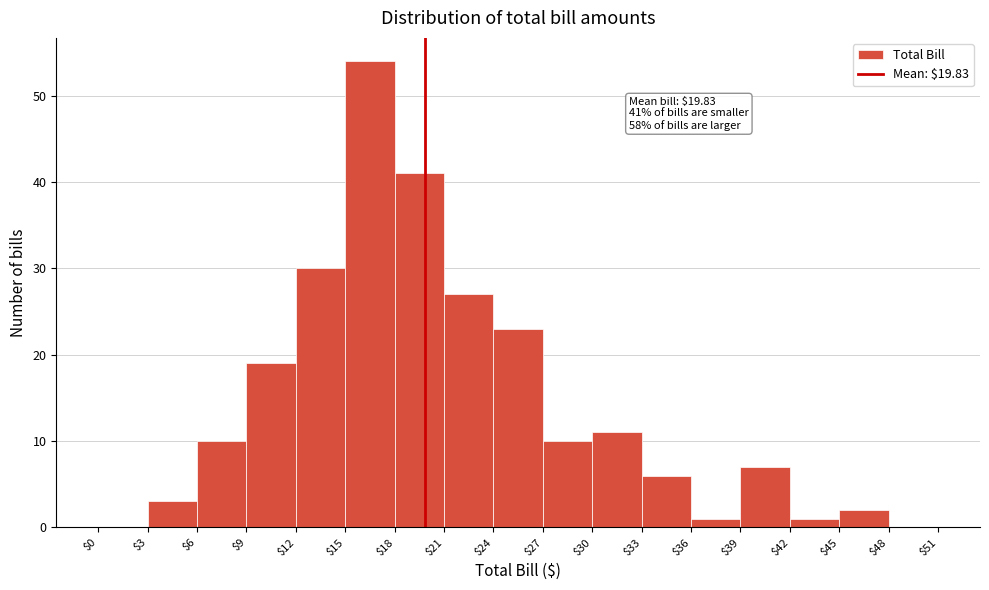

Over which range of the x-axis is the bar tallest?

$15 to $18